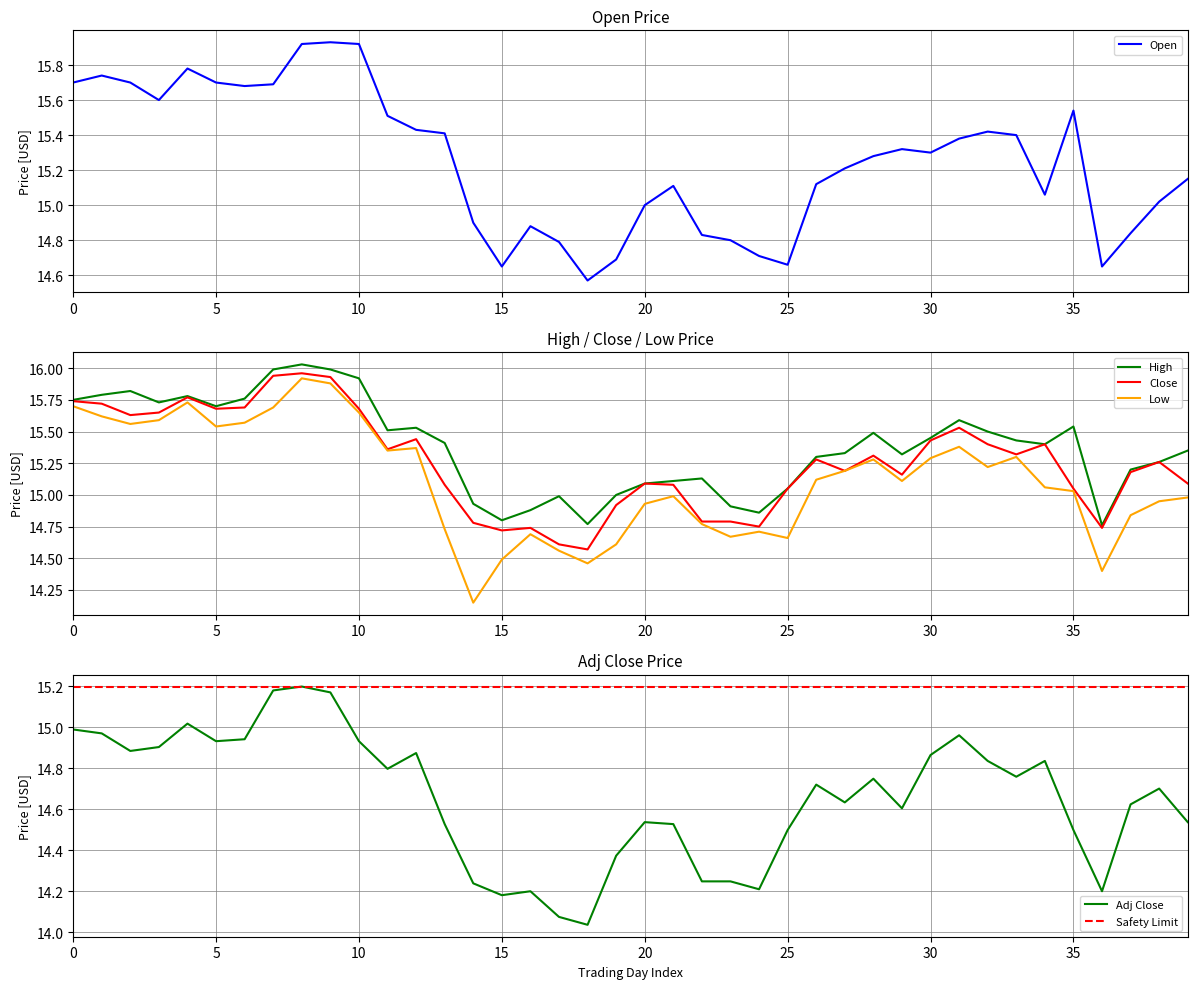

What is the average value of the Close series?

15.3